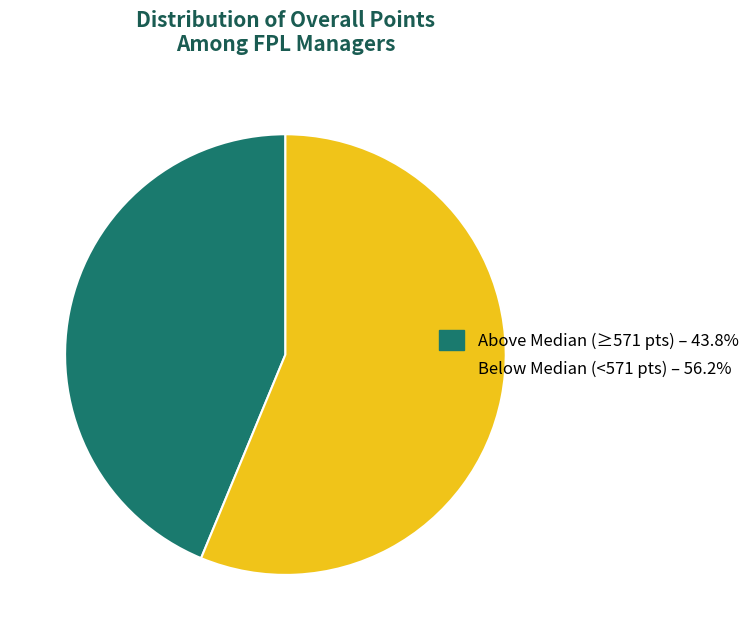

Does any single category account for the majority?

Yes